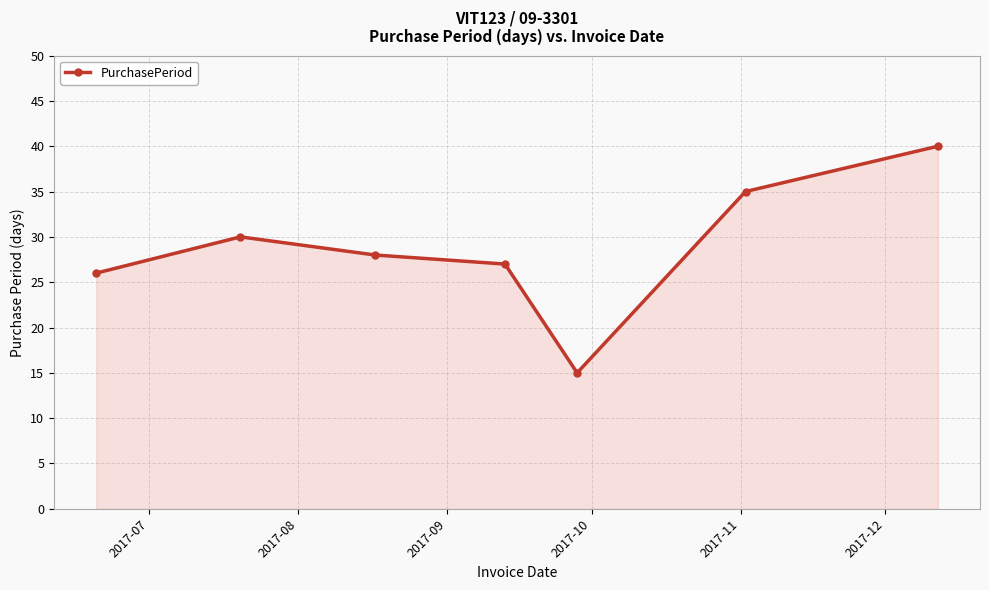

What is the sum of all values?

201